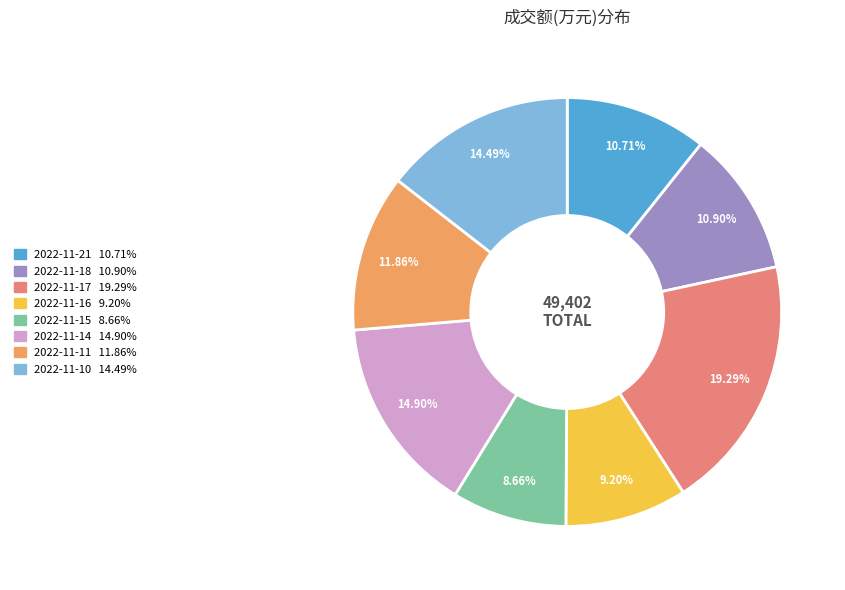

To the nearest percent, what is the difference between the largest and smallest slice percentages?

11%